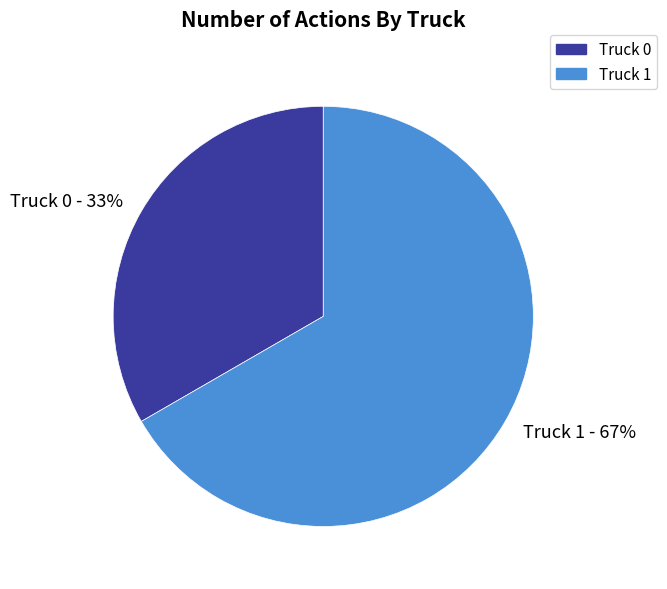

To the nearest percent, what is the combined percentage of Truck 1 - 67% and Truck 0 - 33%?

100%